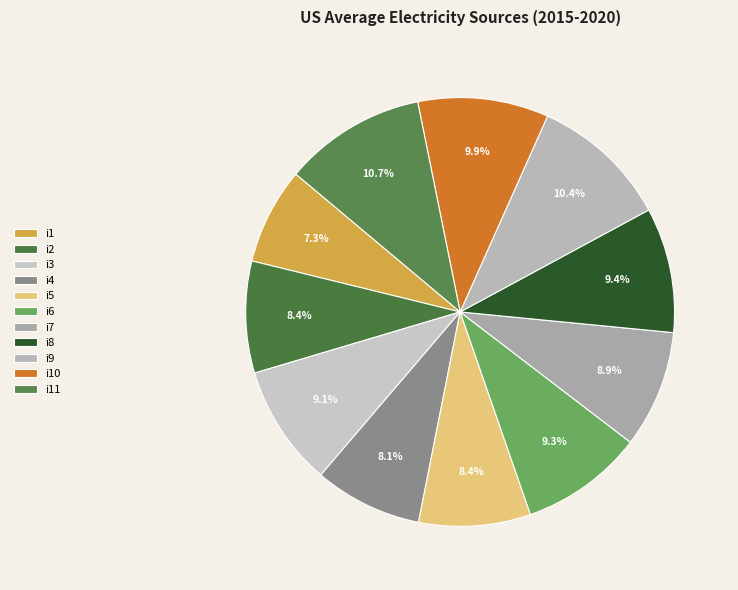

Count the number of slices in the pie.

11